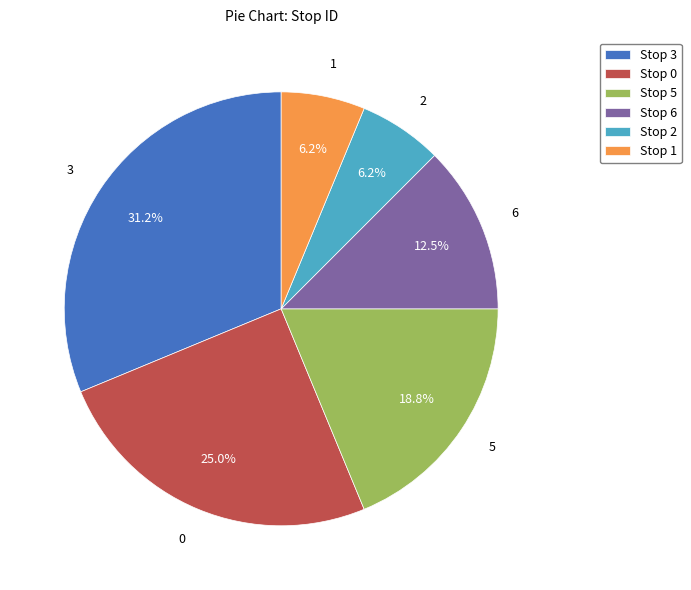

Do 3 and 6 together represent more than half of the pie?

No